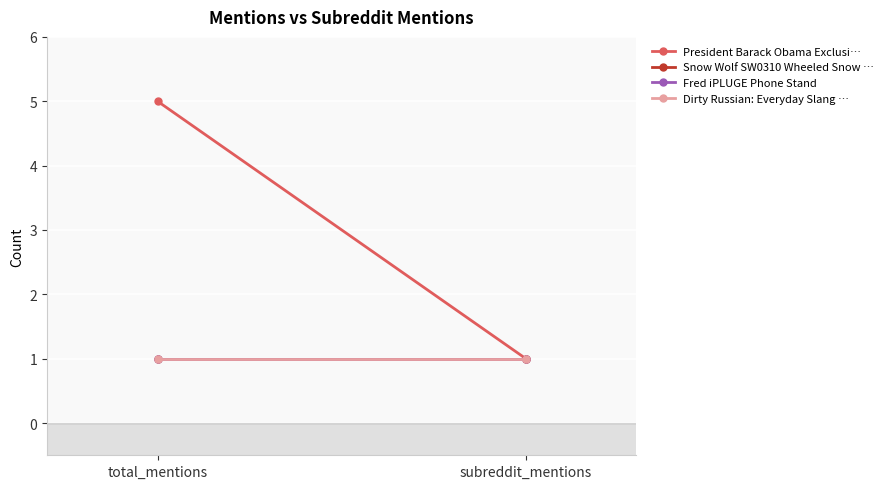

At which category is the sum across all series the highest?

total_mentions